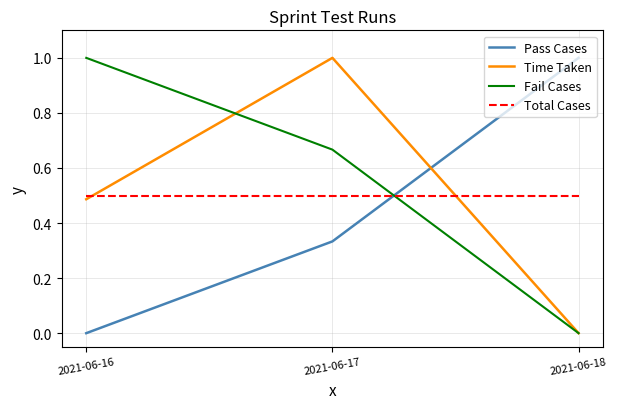

What are all the series names shown in the legend?

Pass Cases, Time Taken, Fail Cases, Total Cases